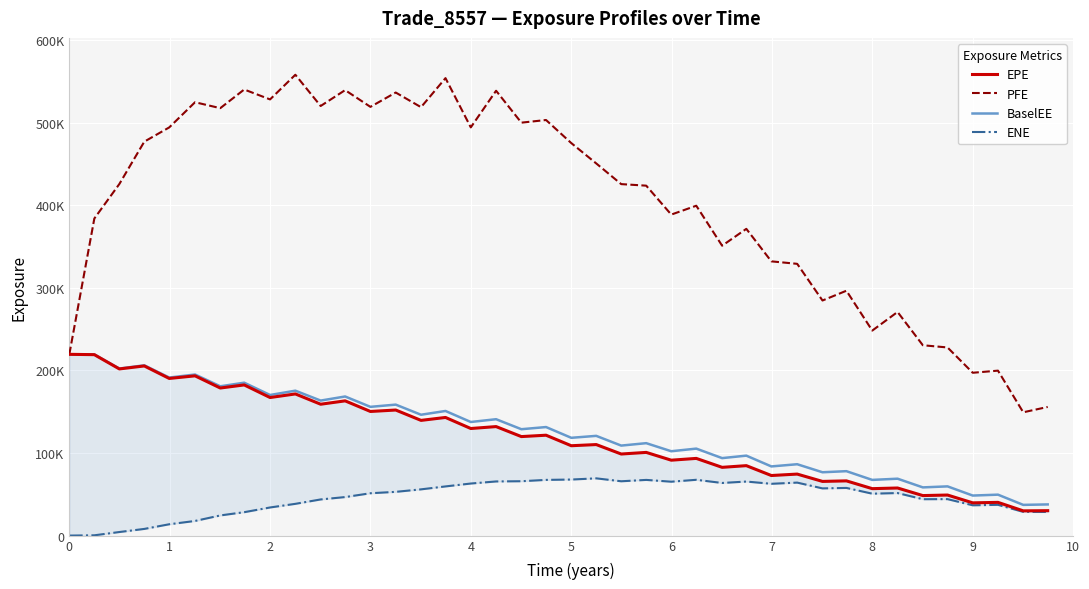

How many interior local valleys does the ENE series have?

8